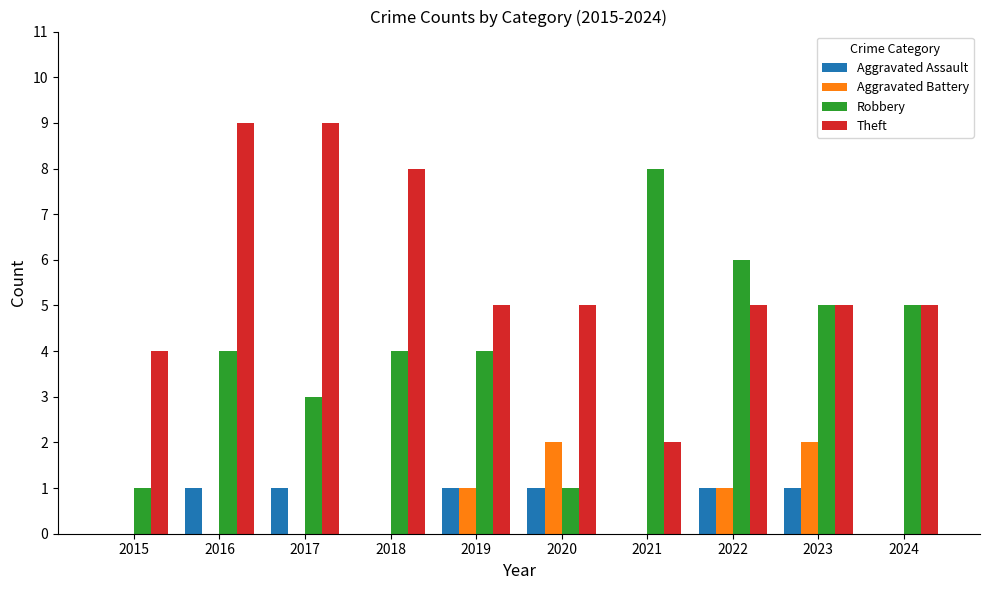

How many distinct data groups are displayed?

4